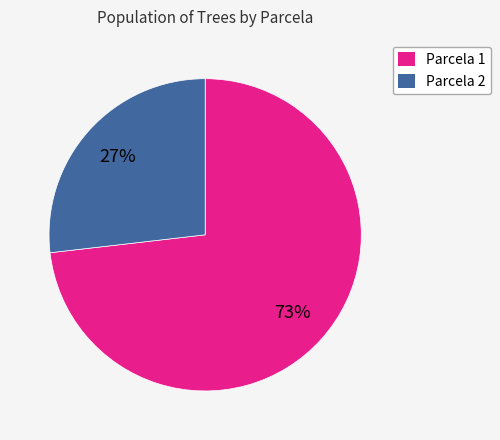

Which category has the smallest portion of the pie?

Parcela 2